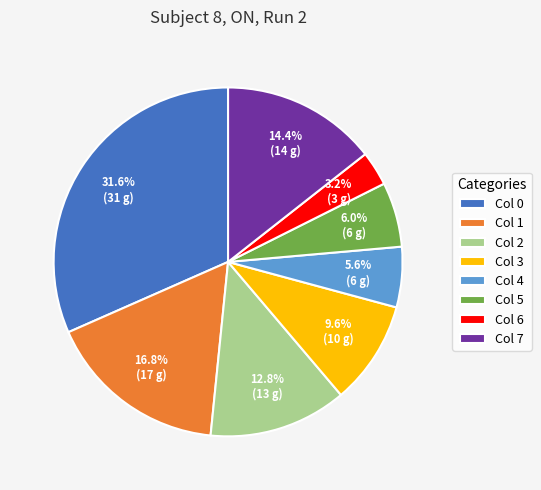

How many segments does this pie chart have?

8